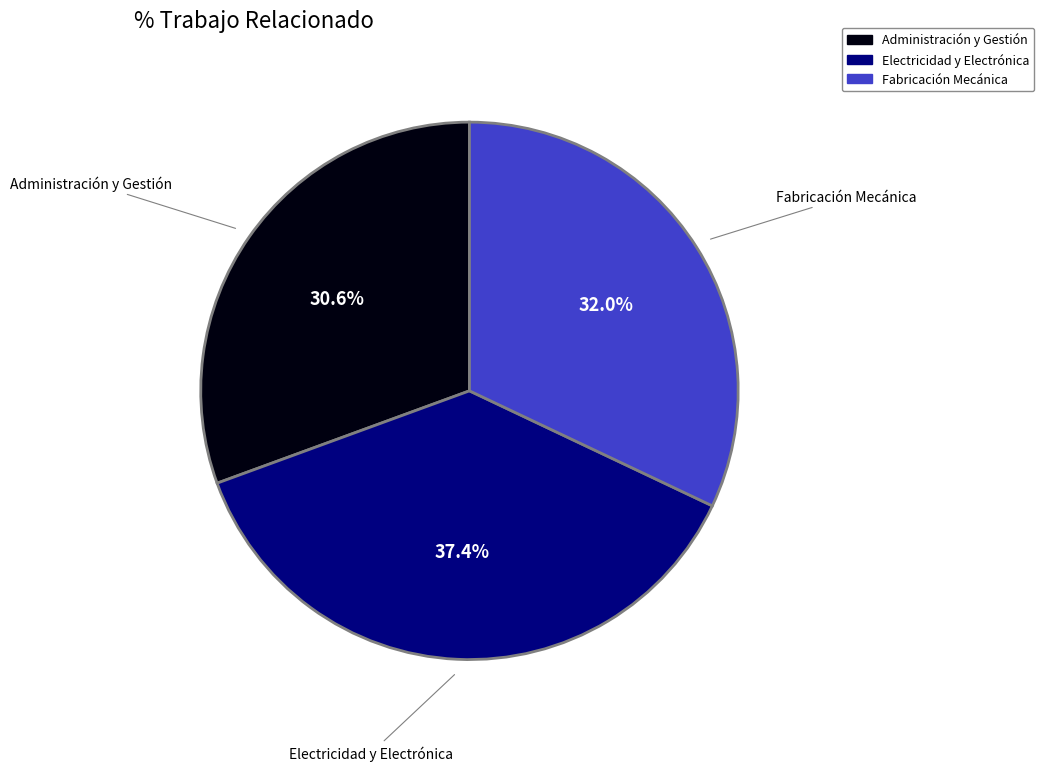

Approximately how many times larger is the value at Fabricación Mecánica compared to Electricidad y Electrónica?

0.9